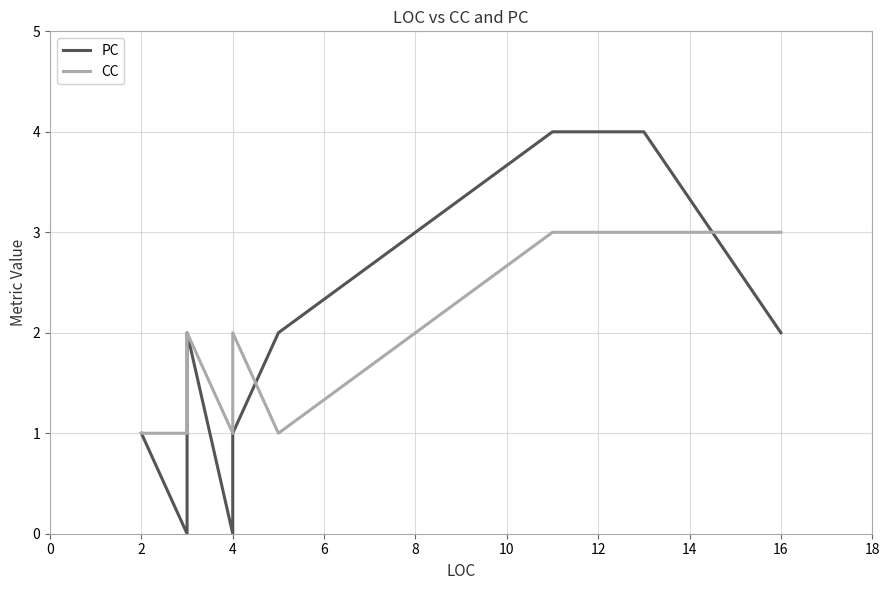

What position from the left is 8?

6